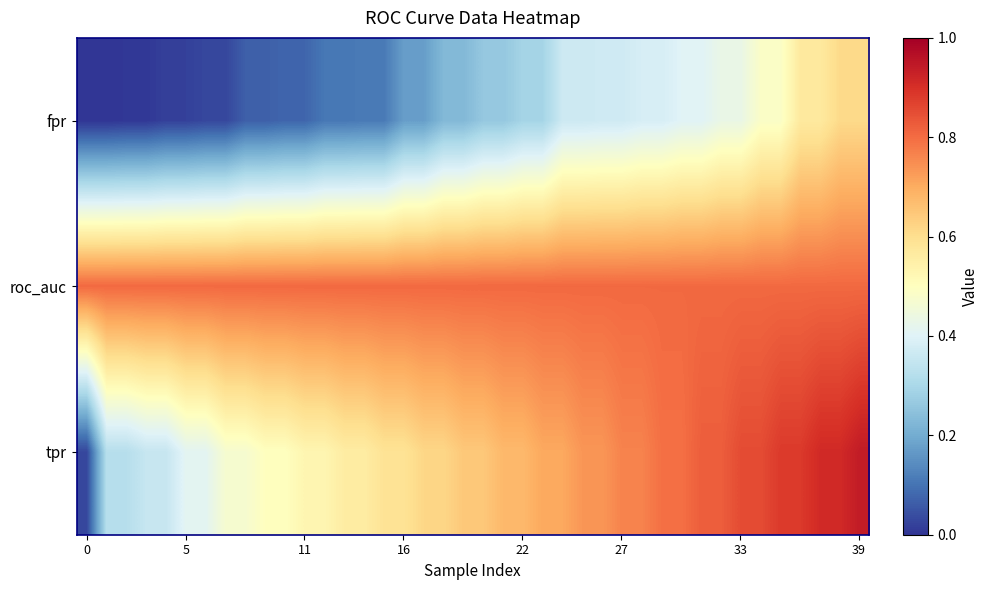

Reading left to right, list all the values displayed in this chart.

fpr: 0.0	0.0	0.0	0.0	0.0	0.0	0.0	0.0	0.1	0.1	0.1	0.1	0.1	0.1	0.1	0.1	0.2	0.2	0.2	0.2	0.3	0.3	0.3	0.3	0.4	0.4	0.4	0.4	0.4	0.4	0.4	0.4	0.4	0.4	0.5	0.5	0.6	0.6	0.6	0.6
roc_auc: 0.8	0.8	0.8	0.8	0.8	0.8	0.8	0.8	0.8	0.8	0.8	0.8	0.8	0.8	0.8	0.8	0.8	0.8	0.8	0.8	0.8	0.8	0.8	0.8	0.8	0.8	0.8	0.8	0.8	0.8	0.8	0.8	0.8	0.8	0.8	0.8	0.8	0.8	0.8	0.8
tpr: 0.0	0.3	0.3	0.4	0.4	0.4	0.4	0.5	0.5	0.5	0.5	0.5	0.5	0.6	0.6	0.6	0.6	0.6	0.6	0.6	0.6	0.7	0.7	0.7	0.7	0.7	0.7	0.8	0.8	0.8	0.8	0.8	0.8	0.9	0.9	0.9	0.9	0.9	0.9	0.9